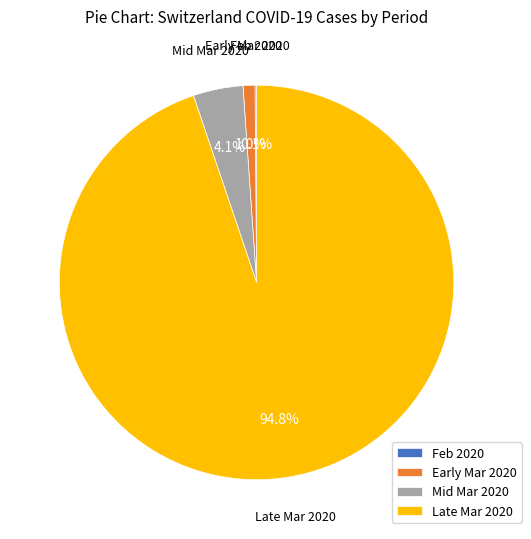

What percentage is NOT represented by Late Mar 2020?

5.2%